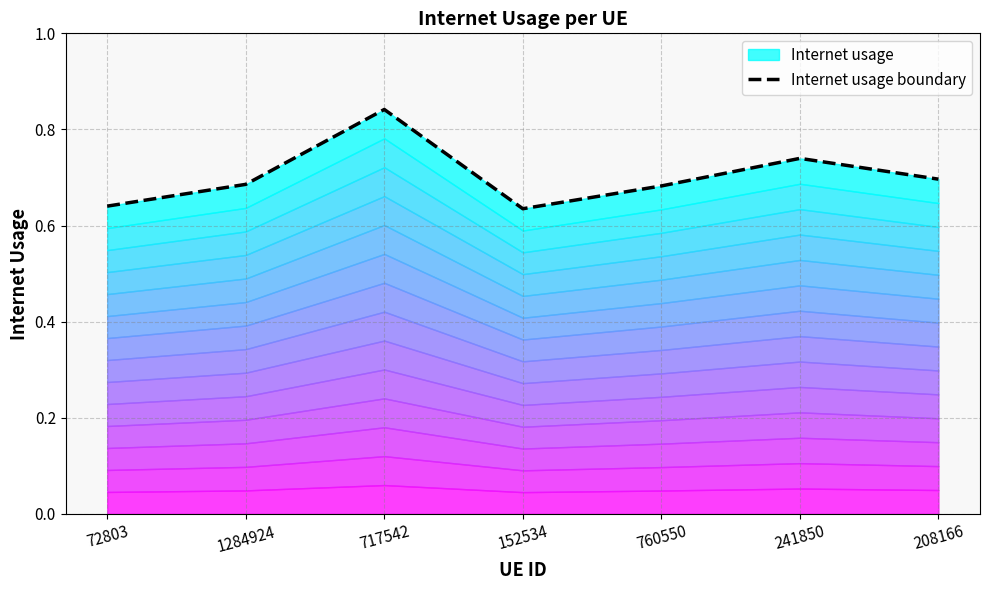

How many interior local peaks (higher than both neighbors) does the data have?

2